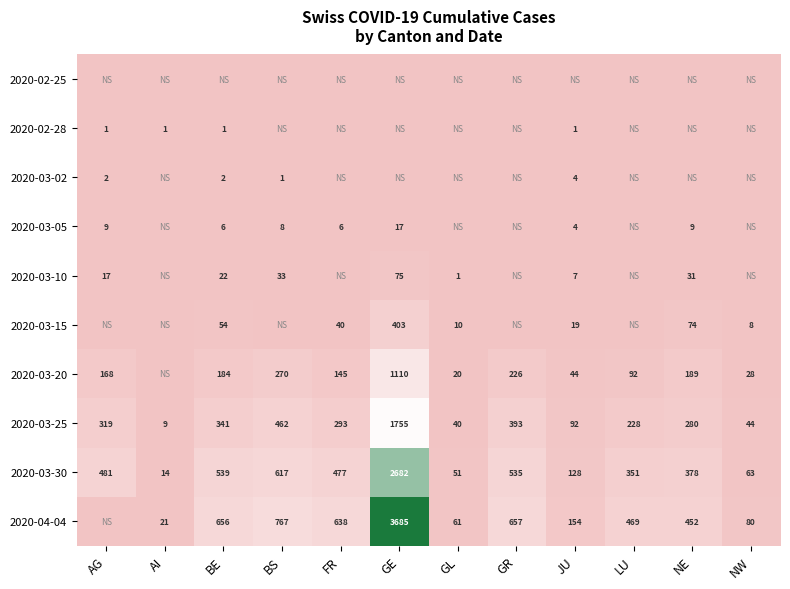

What is the minimum value for 2020-03-25?

9